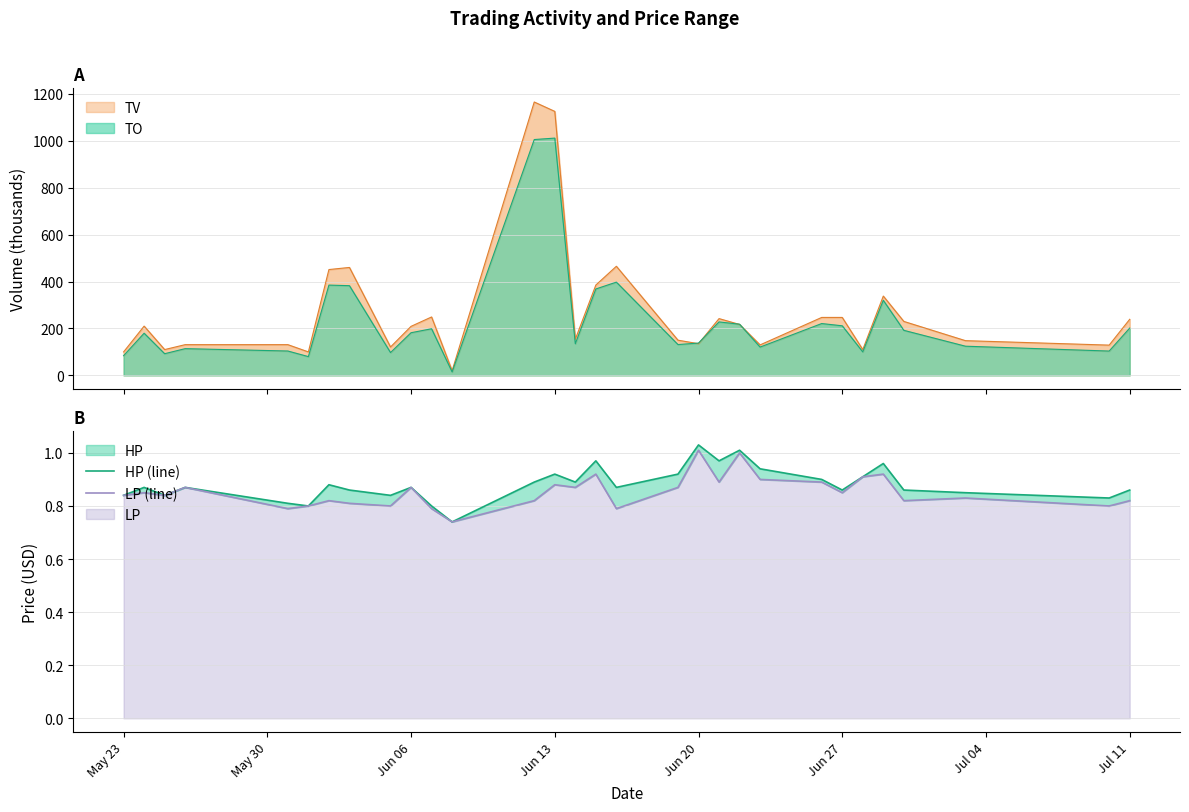

True or false: HP (line) and LP (line) intersect in this chart.

False